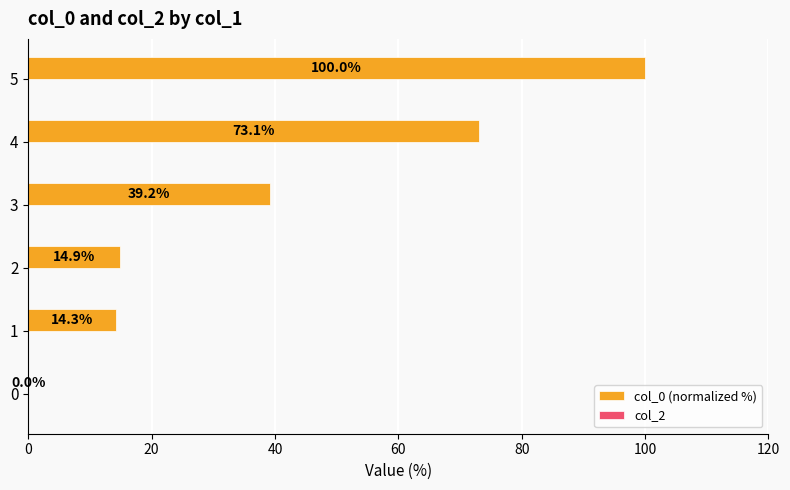

At which label is the value closest to 50?

3